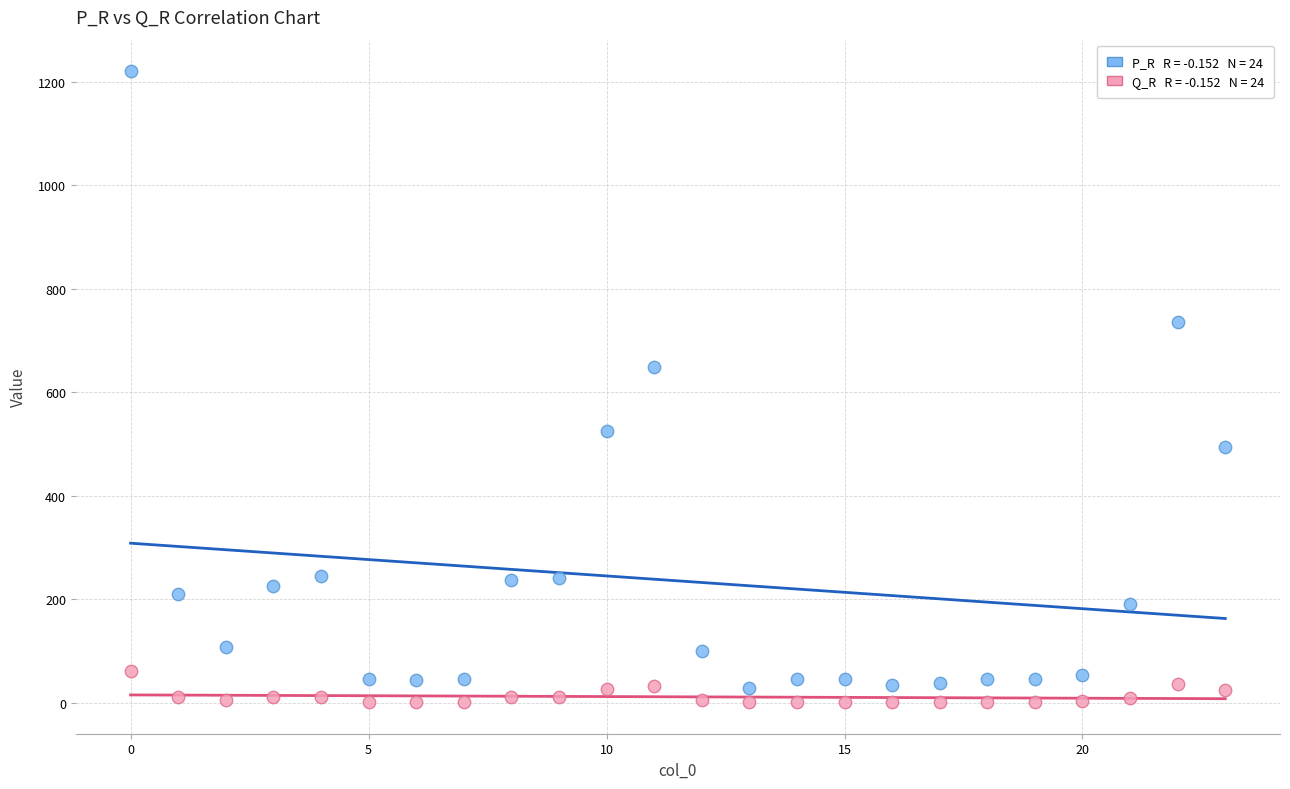

Across all data points, what is the range of Y values (max minus min)?

1219.2